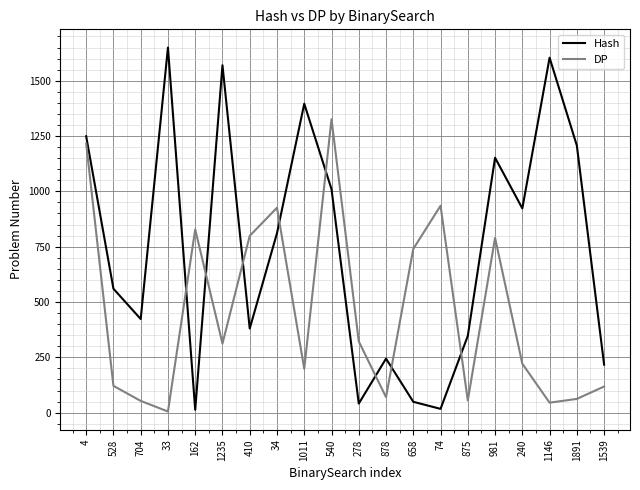

Rank the series by their maximum value, from highest to lowest.

Hash, DP